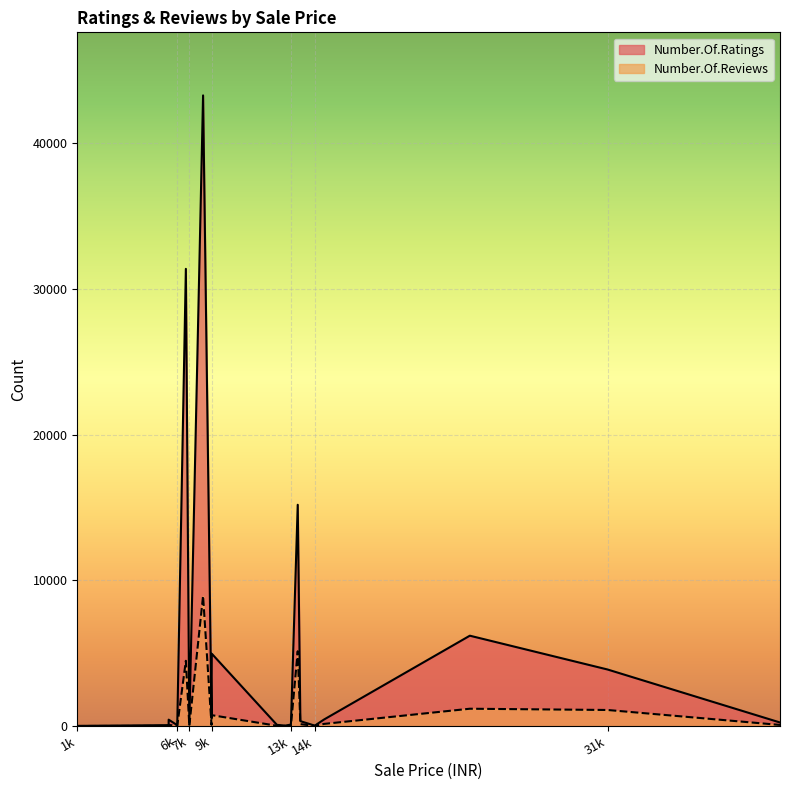

True or false: Number.Of.Ratings and Number.Of.Reviews intersect in this chart.

False